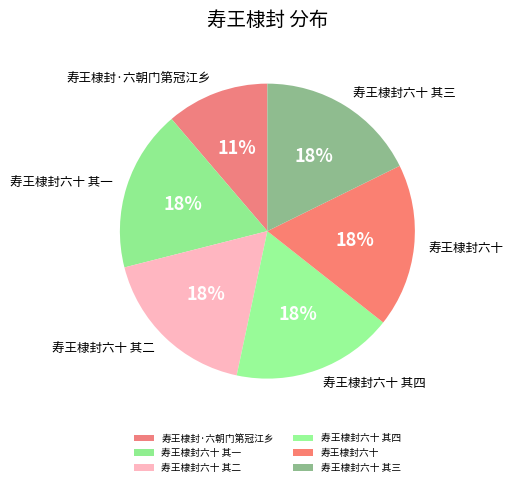

Which slice is the smallest?

寿王棣封·六朝门第冠江乡